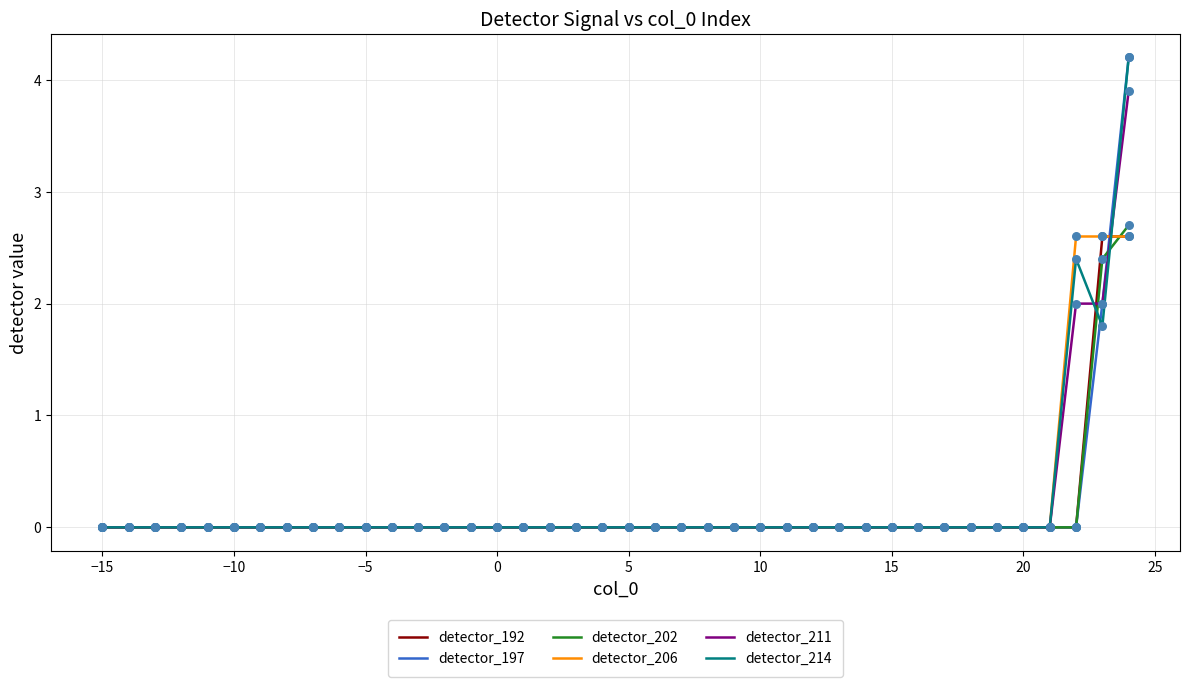

At how many categories does at least one series exceed 2?

3